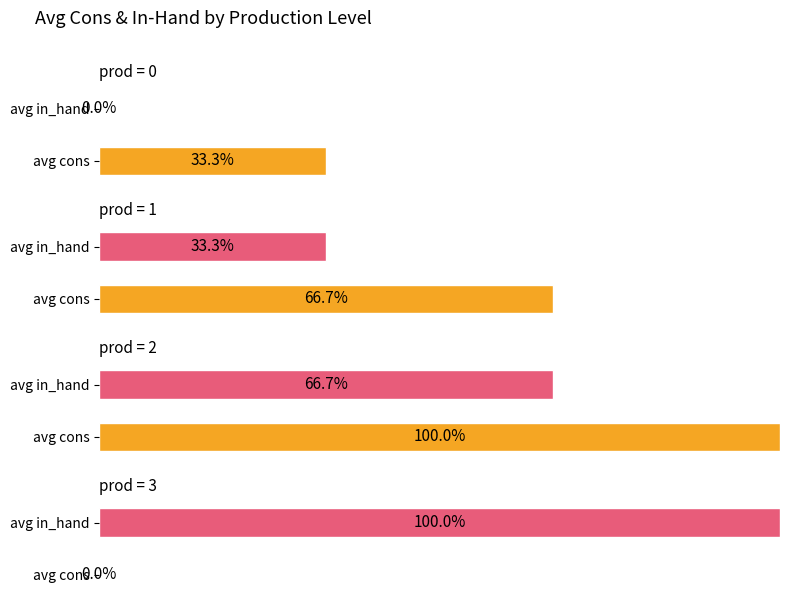

Which series changed the most between 1 and 3?

in_hand